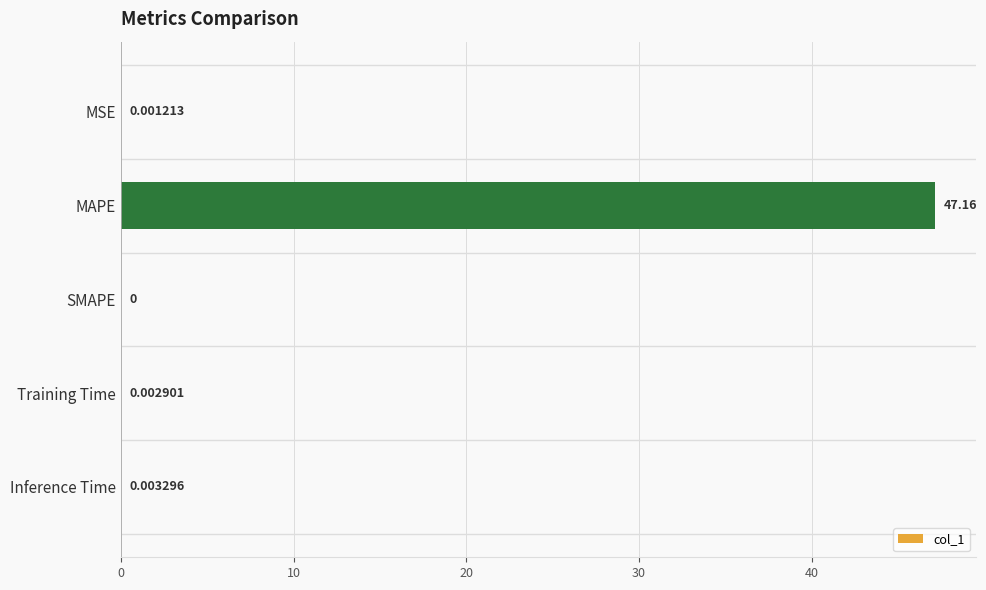

At which label is the value closest to 23?

Inference Time